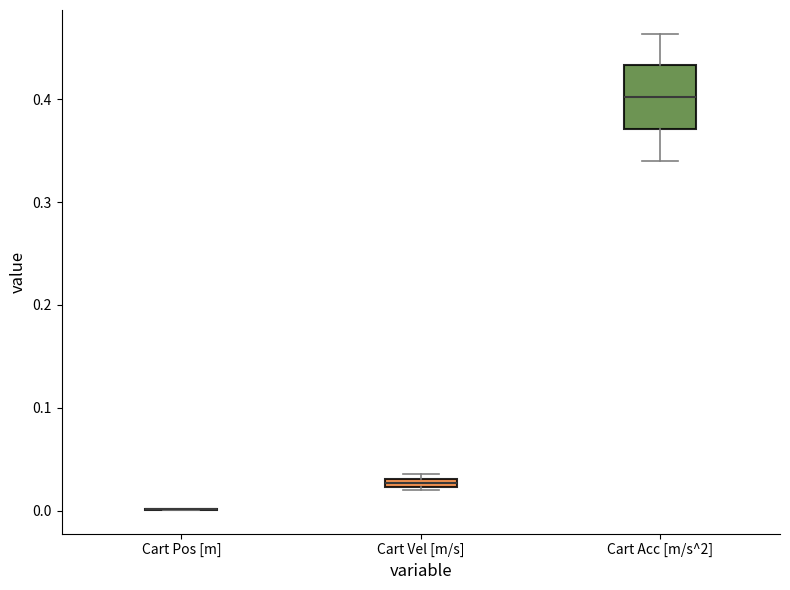

Where is the lower edge of the box for Cart Vel [m/s] on the y-axis? The values are not printed on the chart, so give them approximately, as read against the axis.

0.02